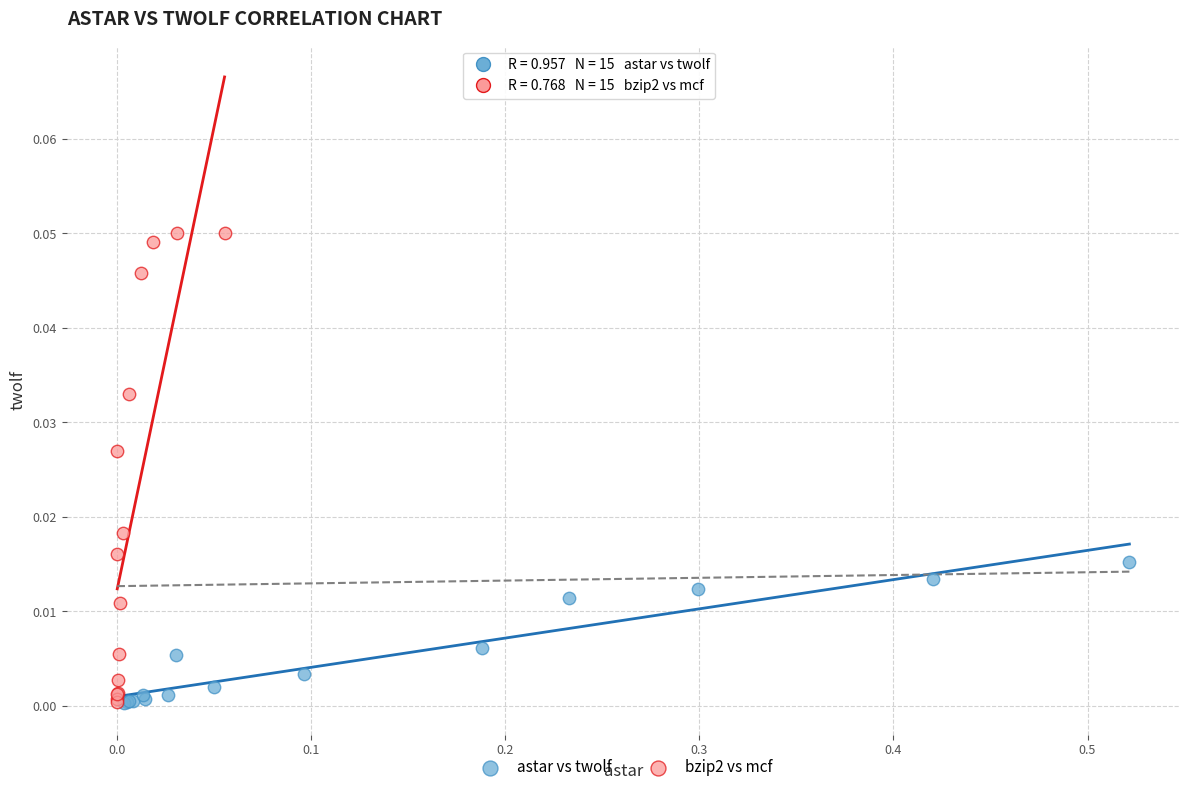

Which series has the widest spread of Y values?

bzip2 vs mcf